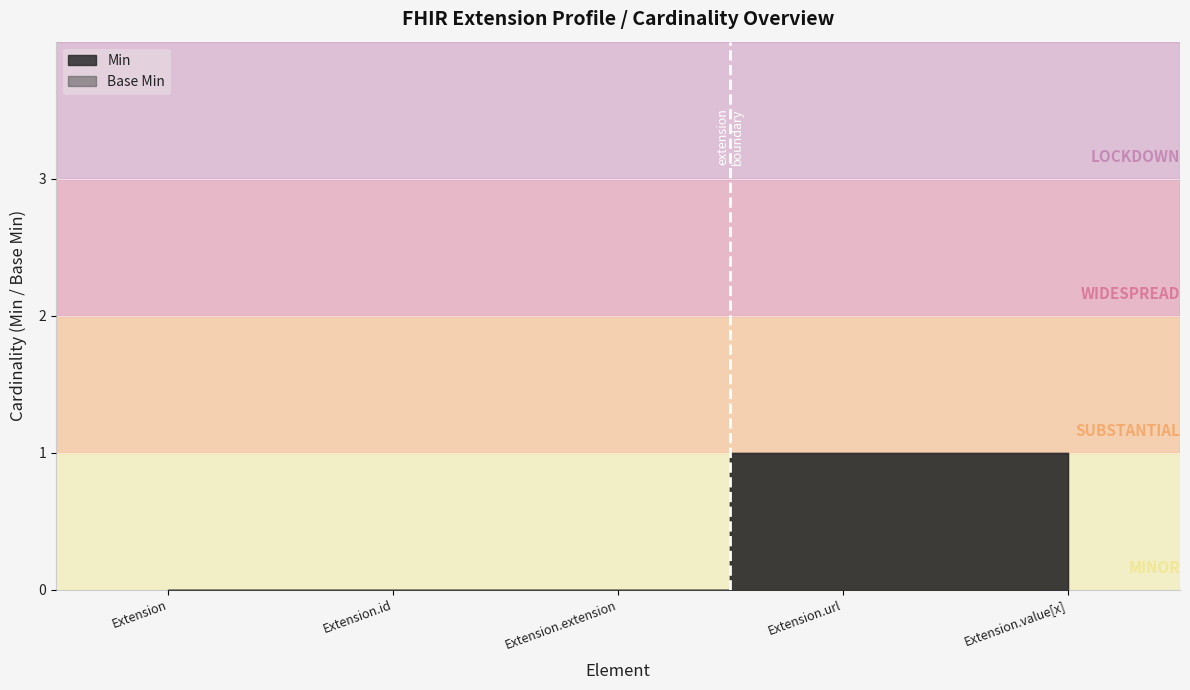

Count the Min values in the range 0 to 1.

5